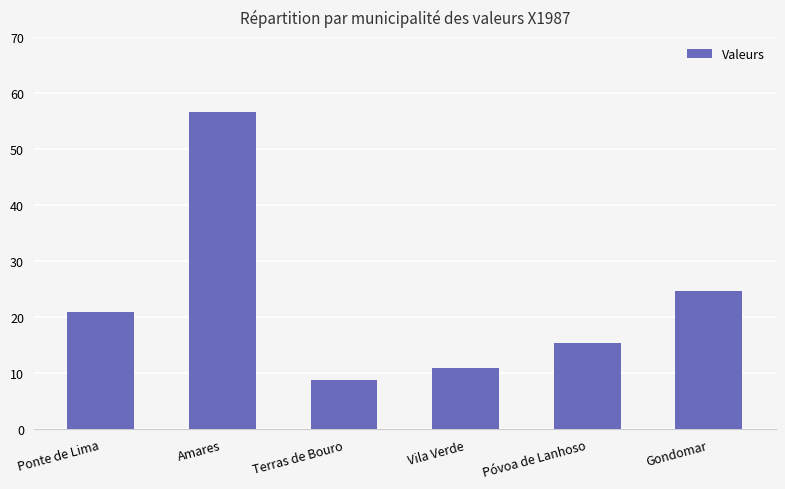

What is the difference between the second highest and minimum values?

15.8